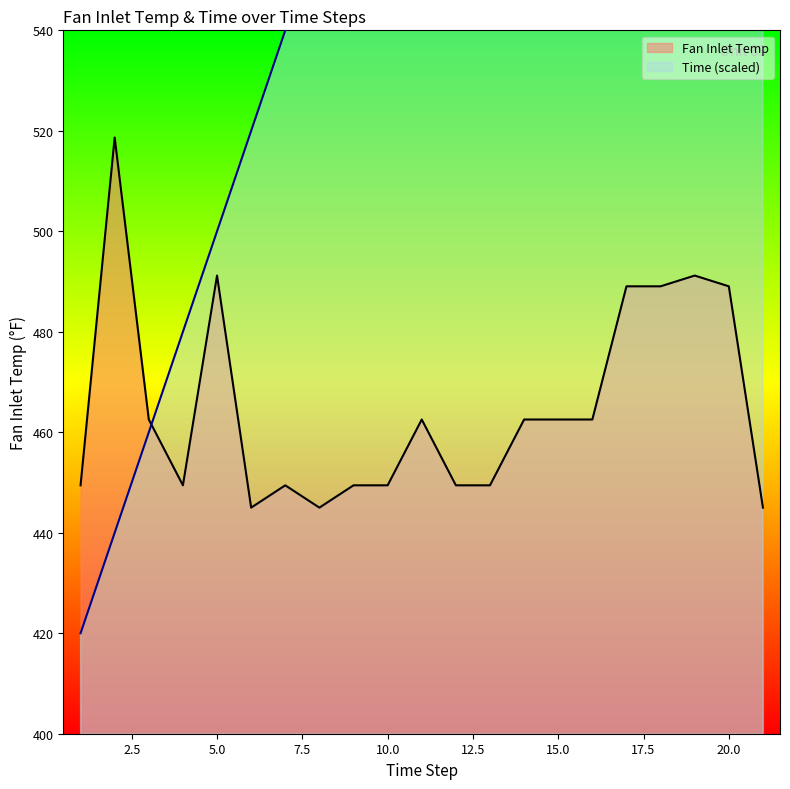

What is the value of the Fan Inlet Temp point at the 3rd from the left?

462.5